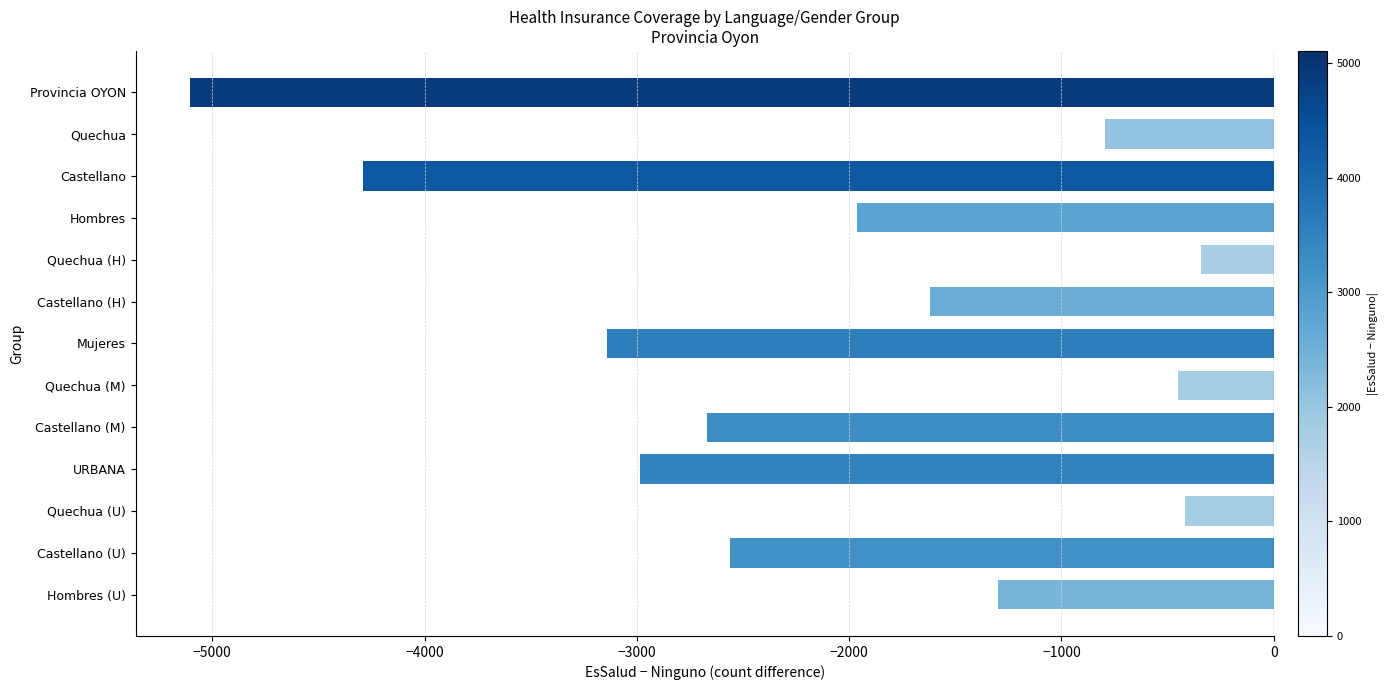

Is it true that the value at Hombres (U) is -533?

False